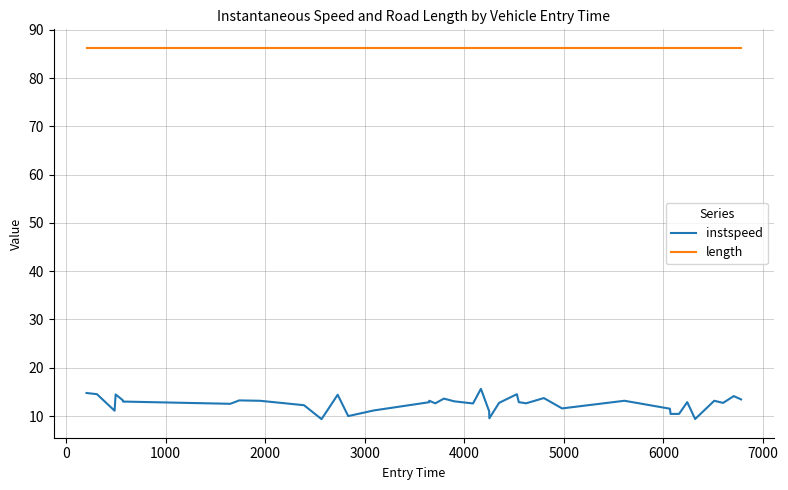

What is the maximum value for instspeed?

15.6